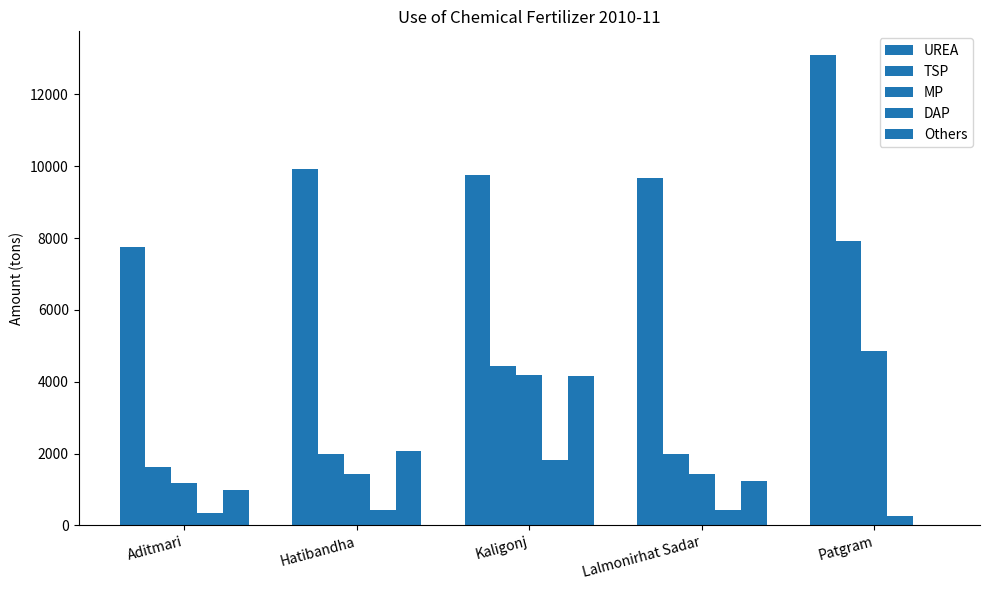

At which category does the chart reach its minimum across all series?

Patgram